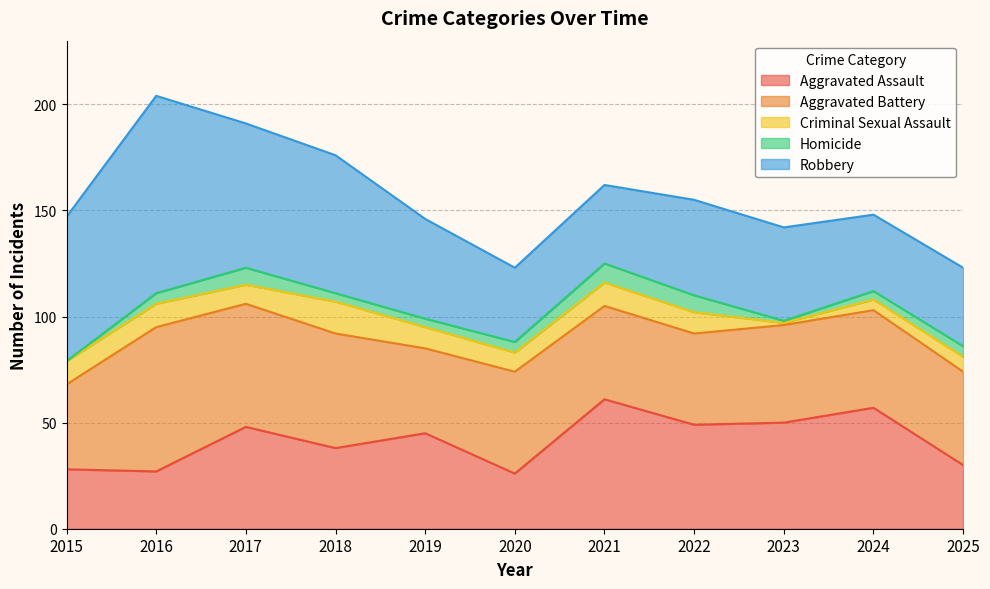

At which category is the sum across all series the highest?

2016